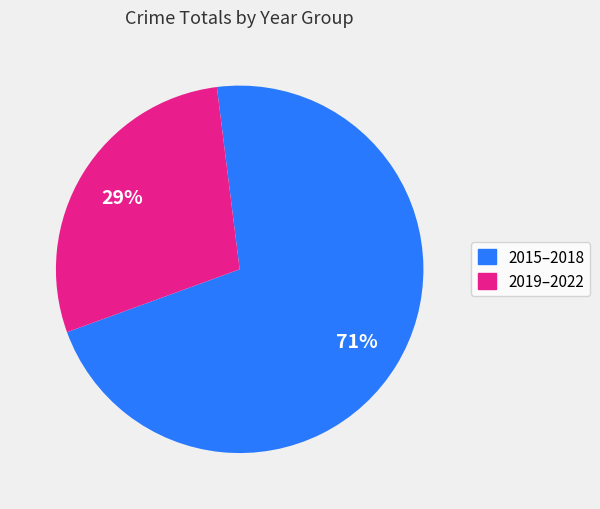

Is there a majority slice in this chart?

Yes